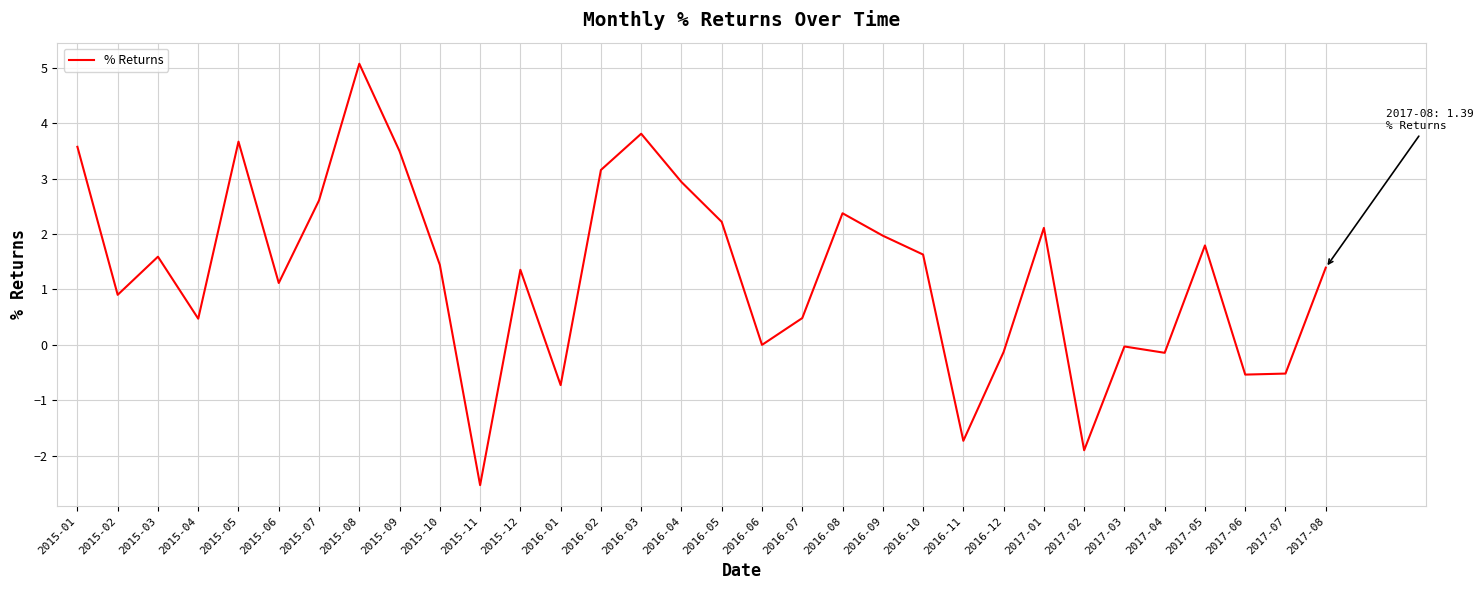

What is the ratio of the value at 2016-03 to the value at 2016-10?

2.3